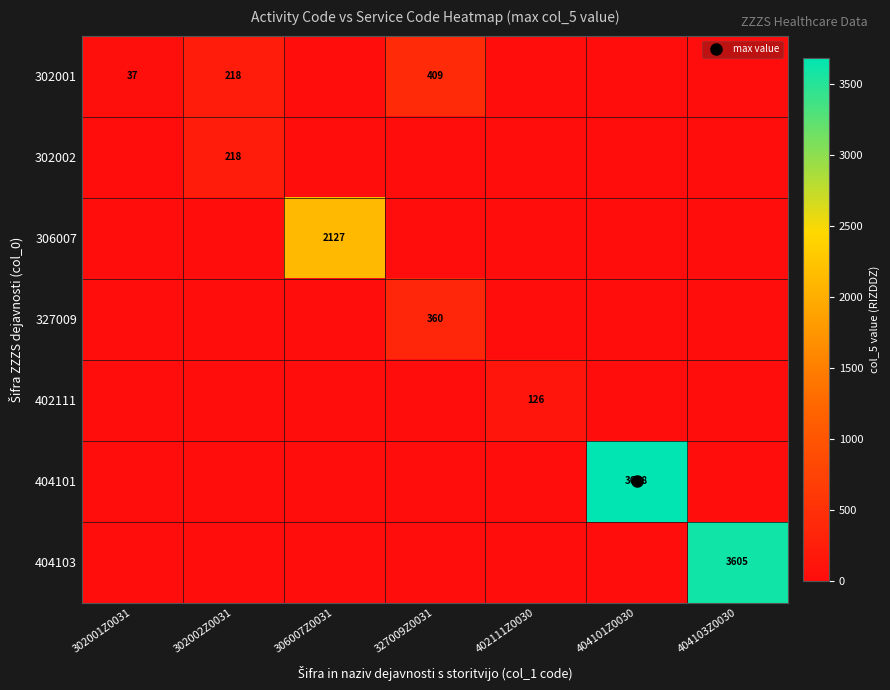

True or false: 404101 has a value of 0 at 306007Z0031.

True